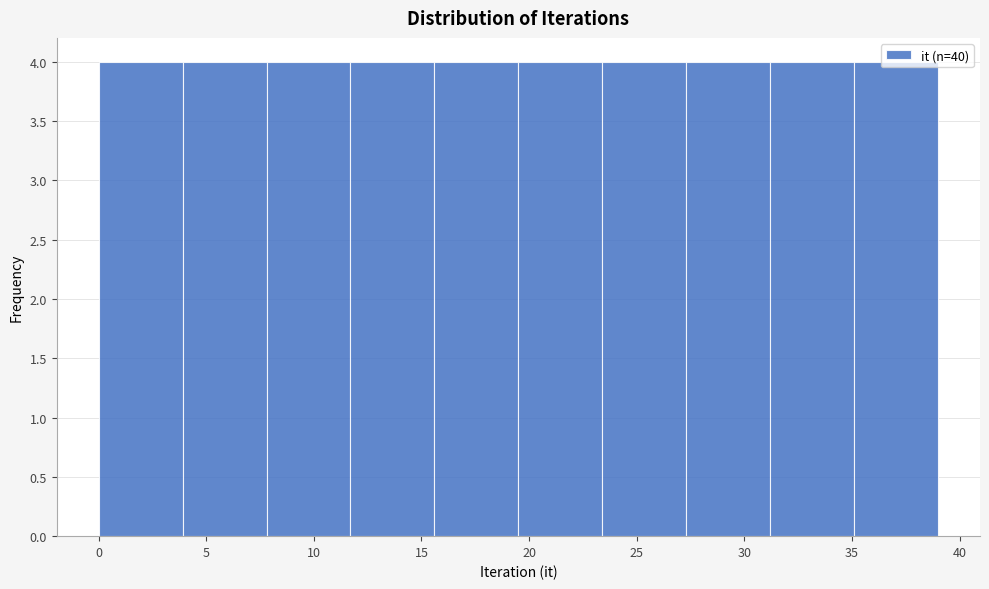

Reading left to right, transcribe this chart: for each bar, give the range it covers on the x-axis and its height. Neither the bar edges nor the heights are printed on the chart, so give them approximately, as read against the axes.

0.0 to 3.9: 4
3.9 to 7.8: 4
7.8 to 11.7: 4
11.7 to 15.6: 4
15.6 to 19.5: 4
19.5 to 23.4: 4
23.4 to 27.3: 4
27.3 to 31.2: 4
31.2 to 35.1: 4
35.1 to 39.0: 4